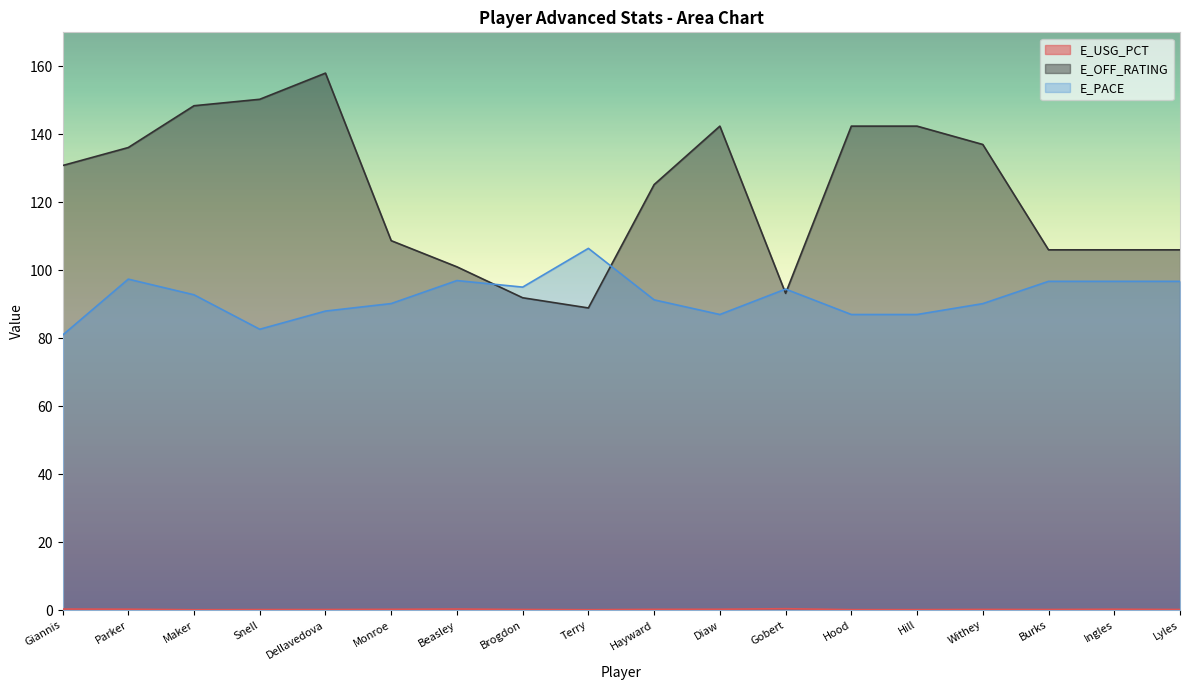

What is the difference between the maximum and minimum values in the E_PACE series?

25.5